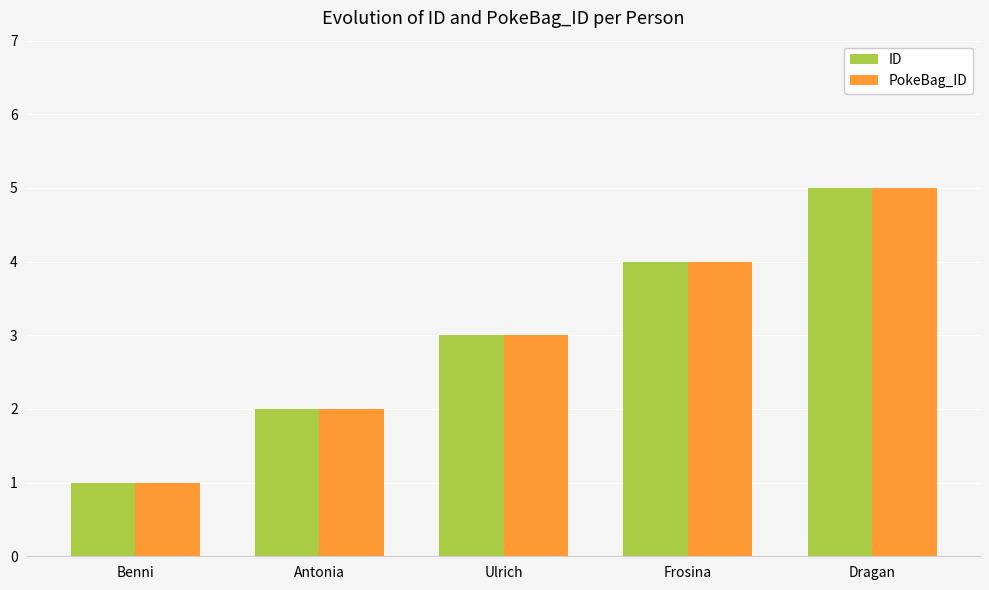

How many bars are there in total?

10